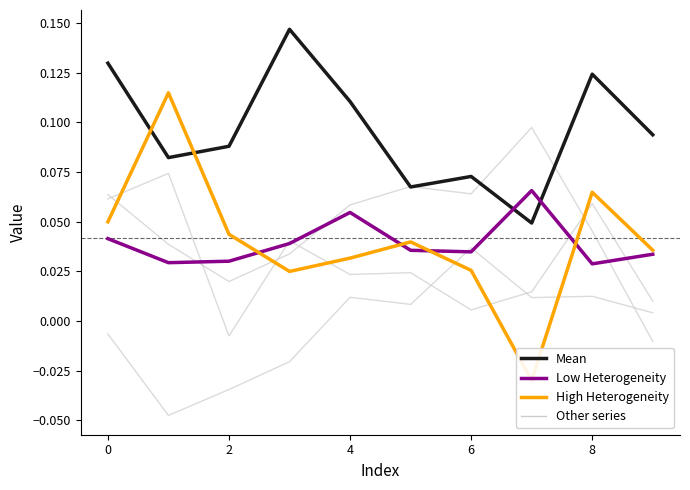

Which series has the largest range (max minus min)?

High Heterogeneity